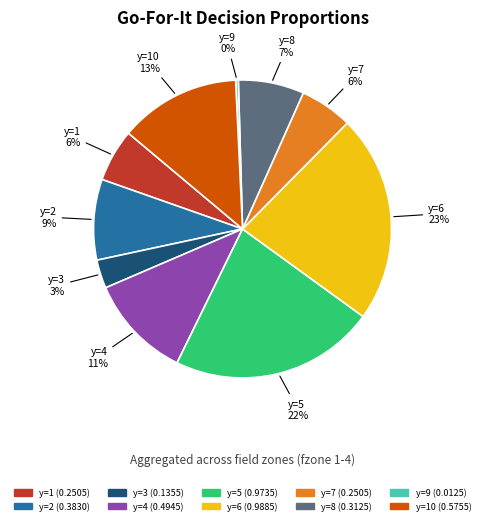

The y=8 slice represents 7% of the pie. True or false?

True